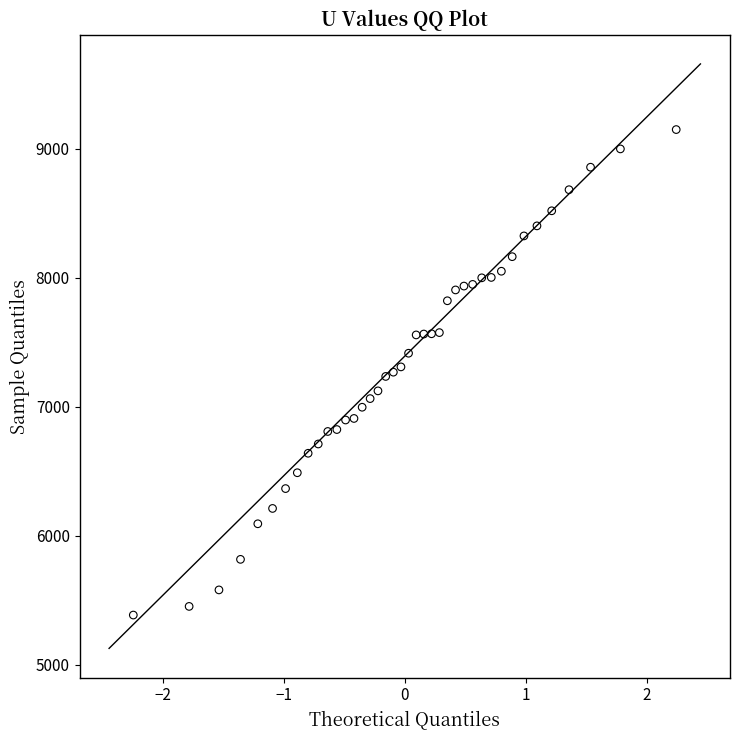

What is the range of Y values (max minus min)?

3766.0